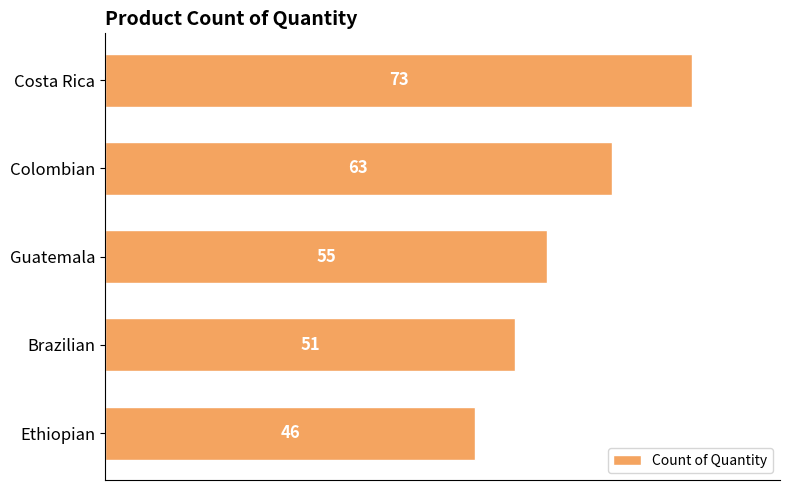

Is it true that the value at Brazilian is 51?

True